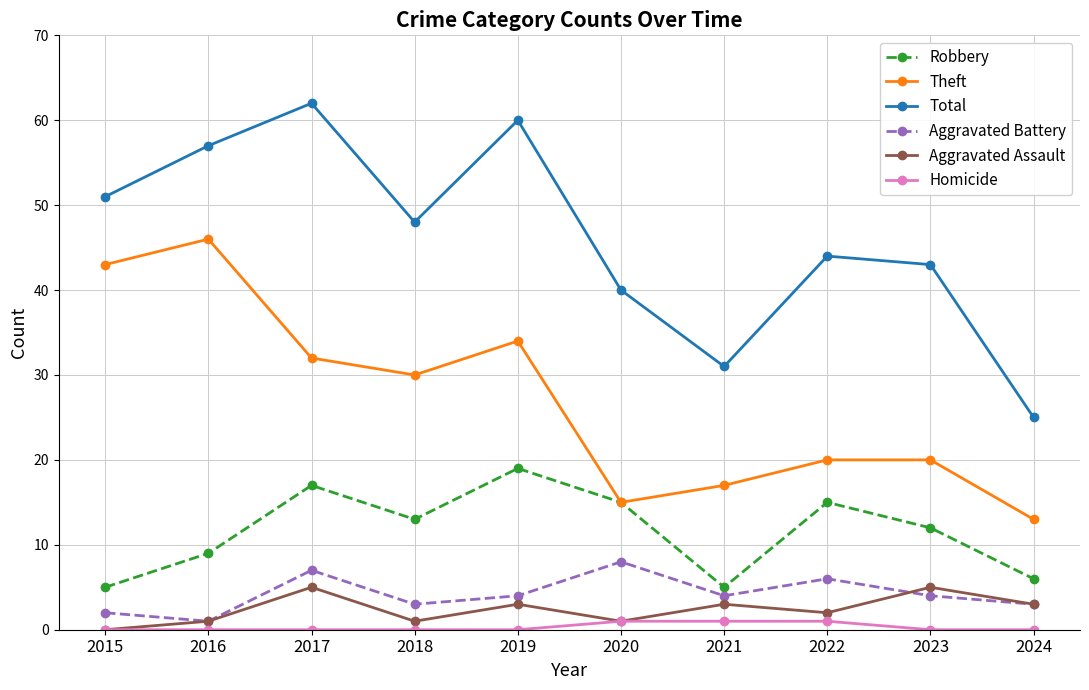

What is the greatest value displayed?

62